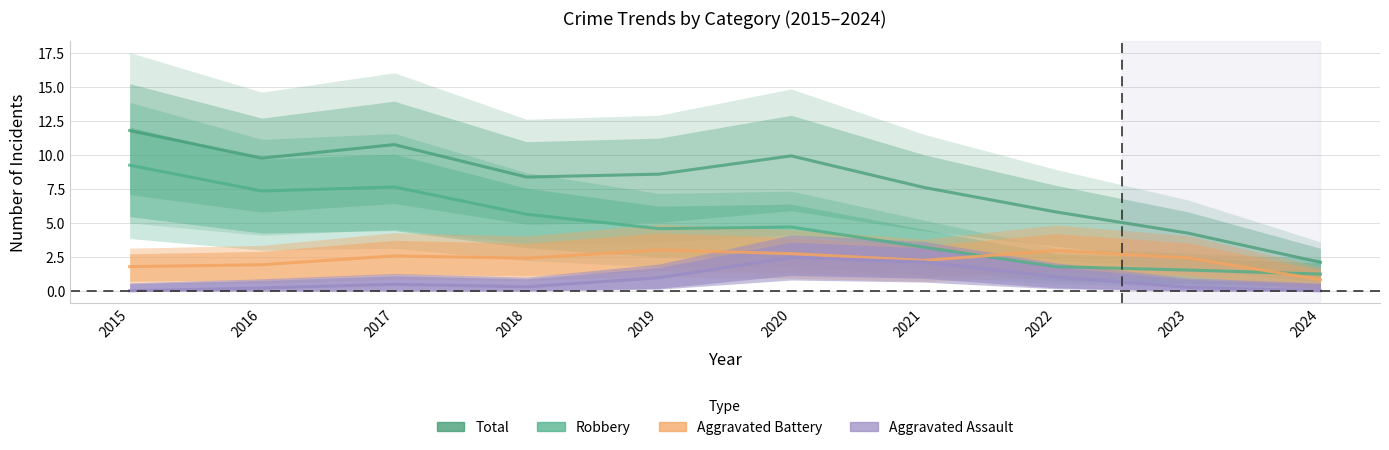

True or false: Aggravated Assault and Aggravated Battery cross at least once.

False